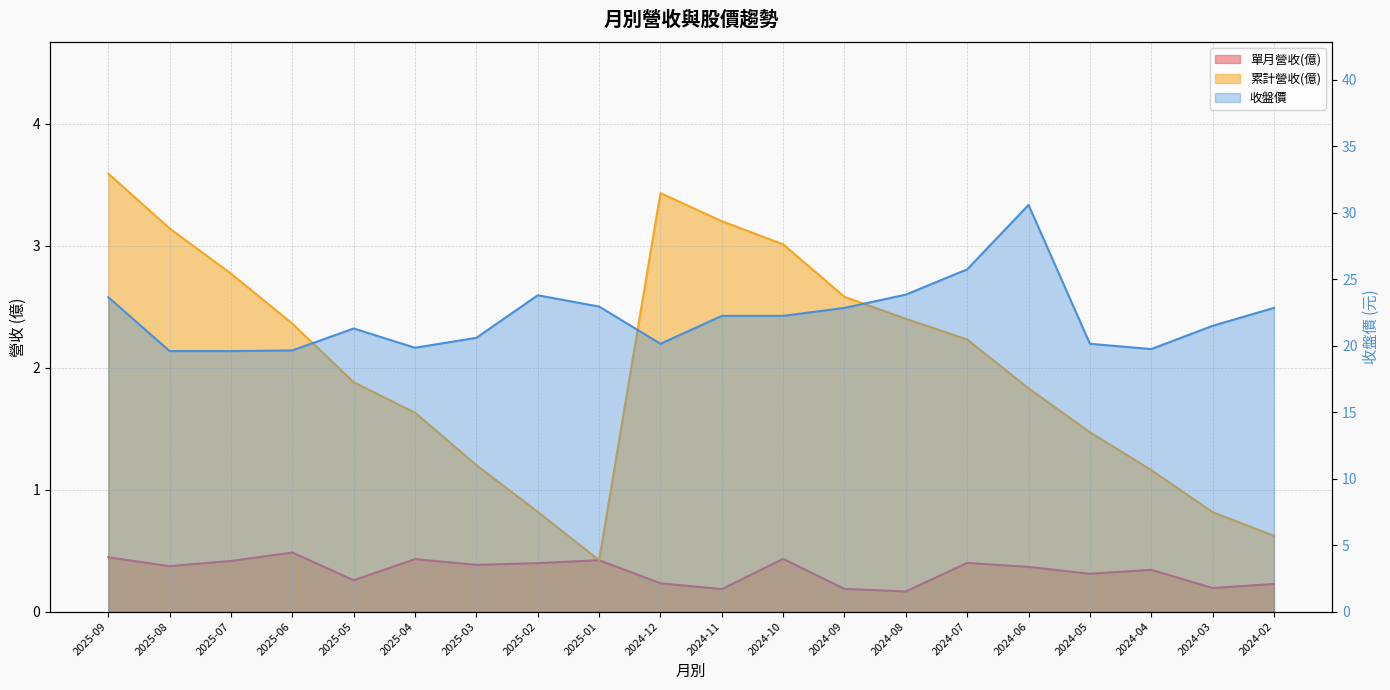

What is the value of the 收盤價 point at the 13th from the left?

22.9